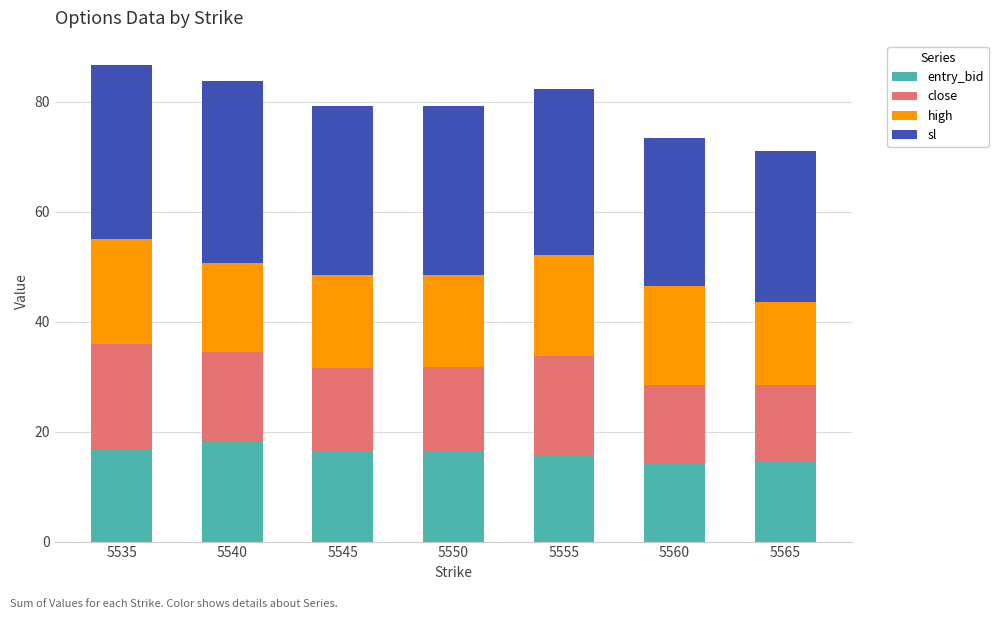

The entry_bid series shows 16.2 at 5545. True or false?

True